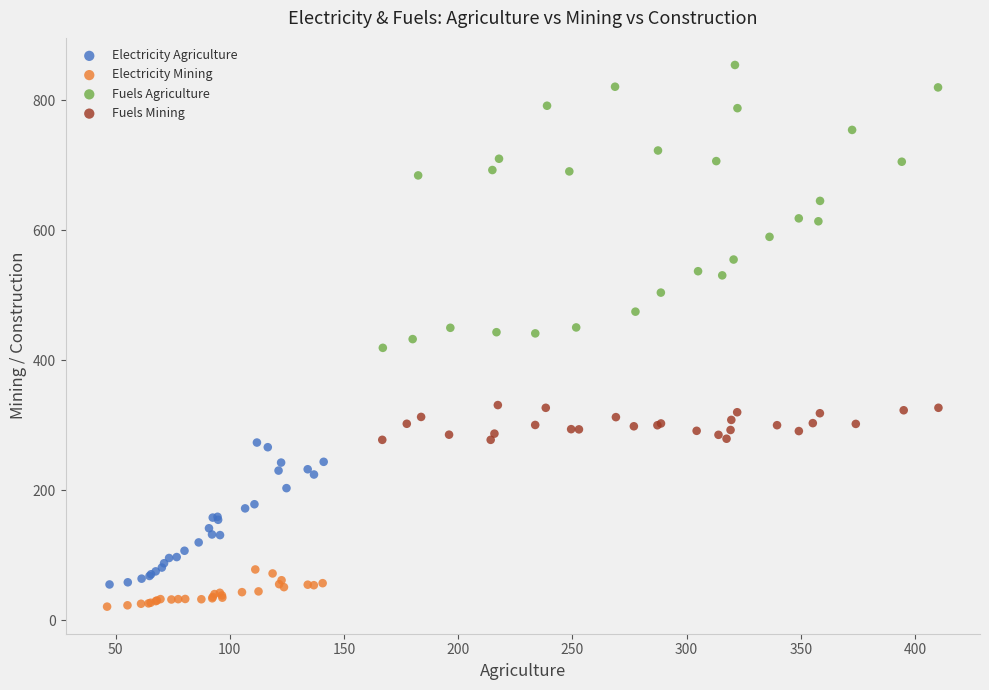

What are all the series names shown in the legend?

Electricity Agriculture, Electricity Mining, Fuels Agriculture, Fuels Mining